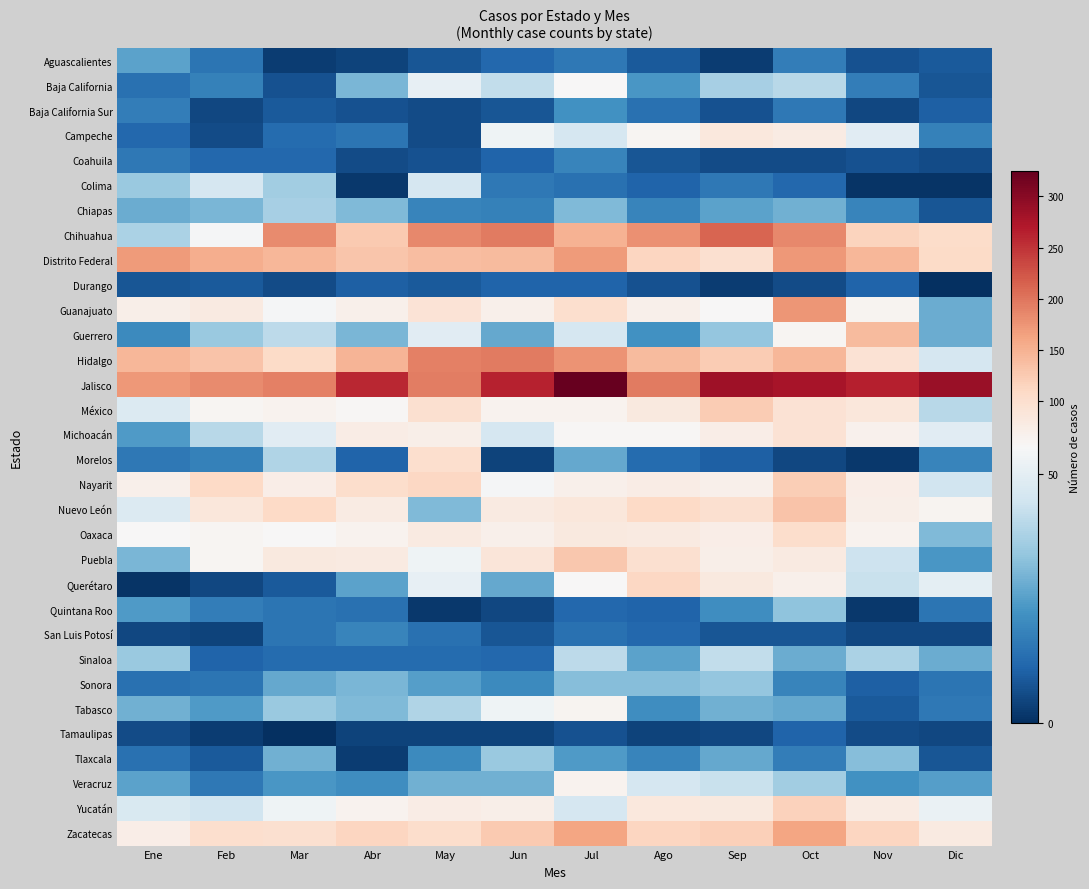

Which series has the largest total across all categories?

Jalisco